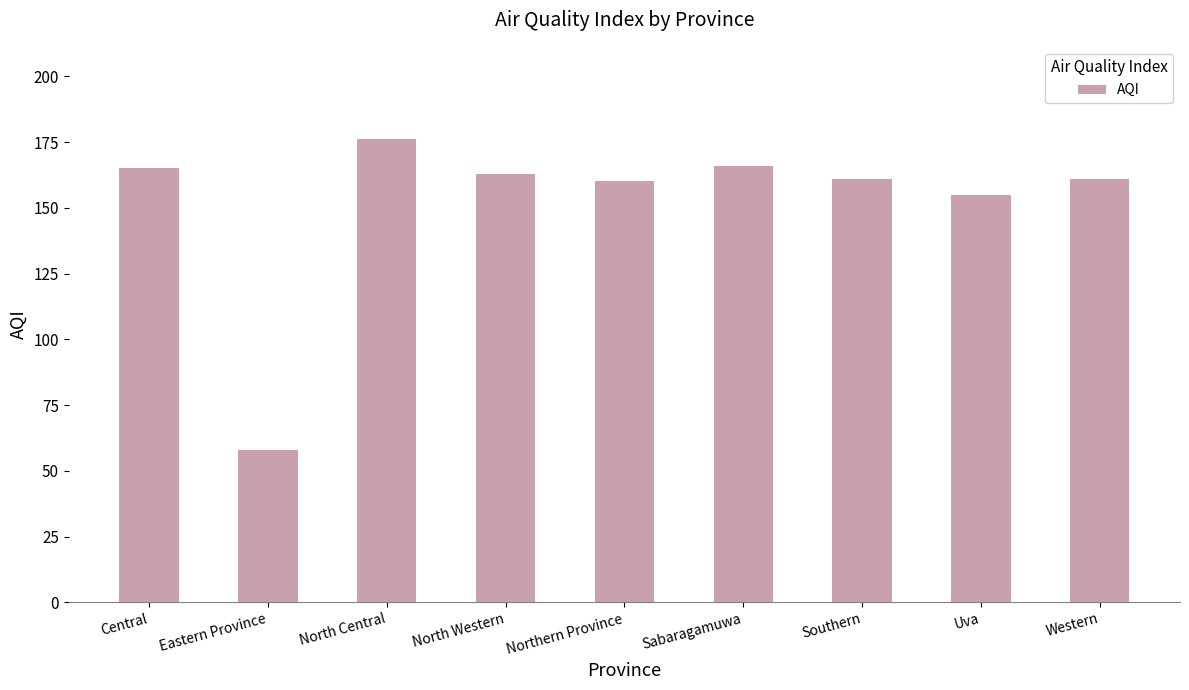

What is the difference between the maximum and minimum values?

118